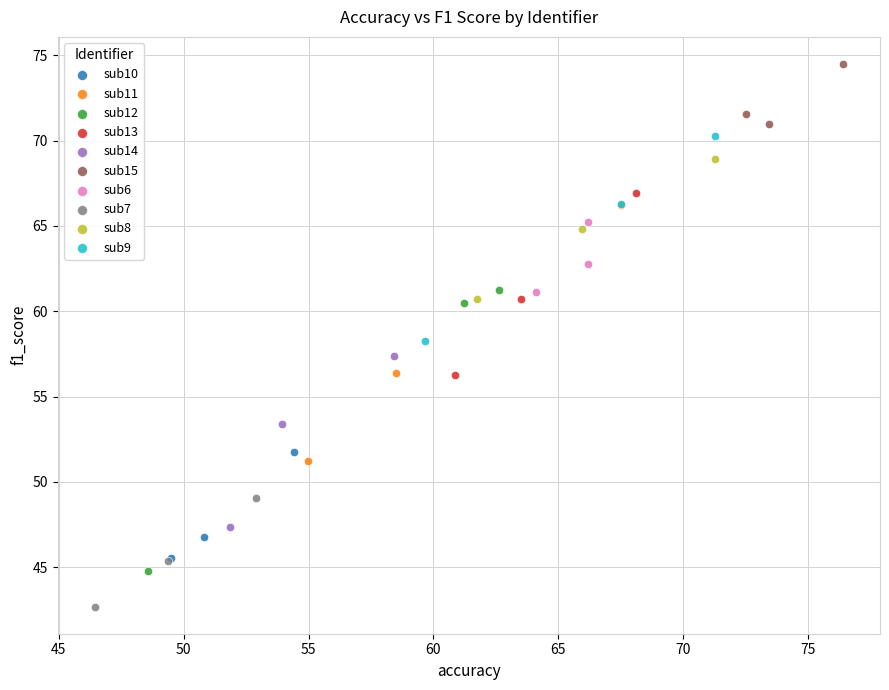

Which series contains the lowest Y value?

sub7